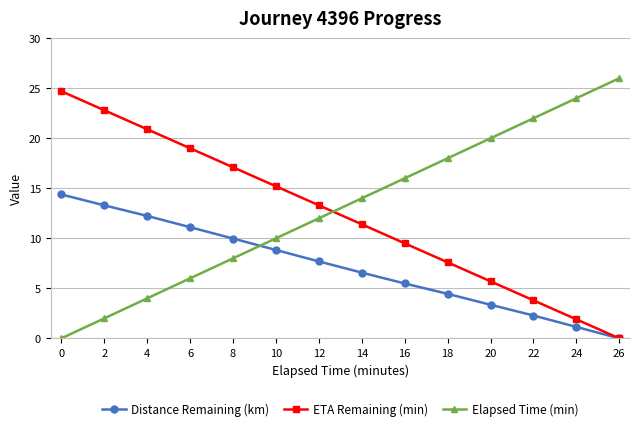

The value of ETA Remaining (min) at 10 is 15.2. True or false?

True